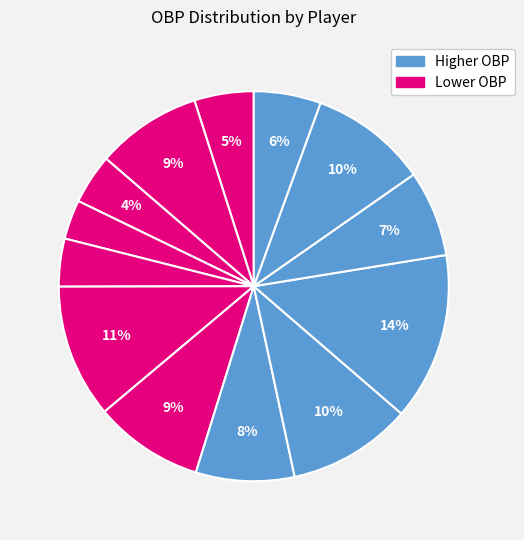

How many slices are in this pie chart?

13